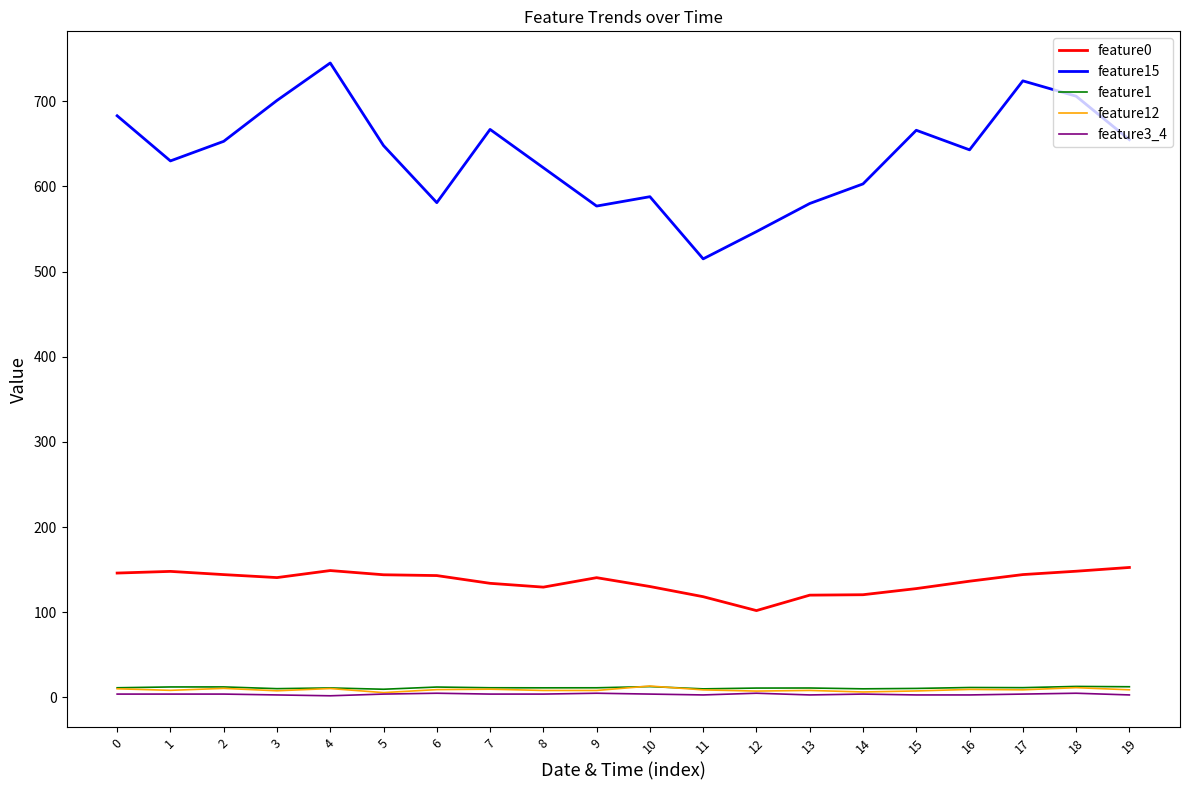

The feature15 series shows 1020.5 at 19. True or false?

False